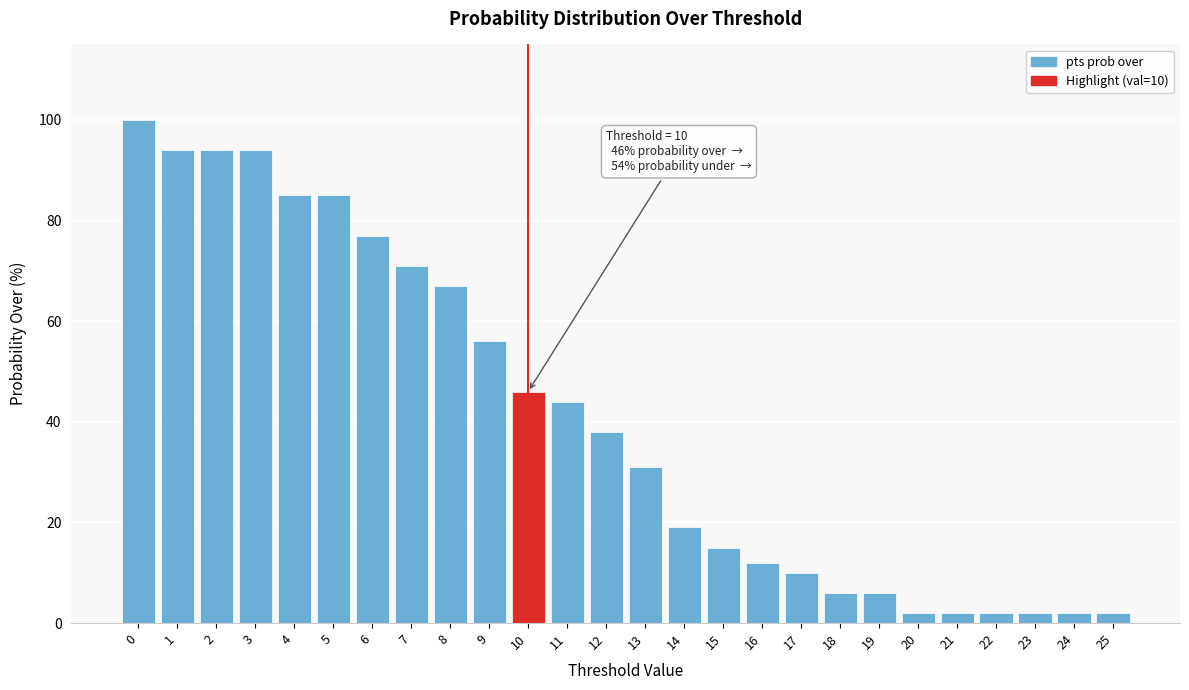

Reading left to right, transcribe all the data shown in this chart.

100	94	94	94	85	85	77	71	67	56	46	44	38	31	19	15	12	10	6	6	2	2	2	2	2	2